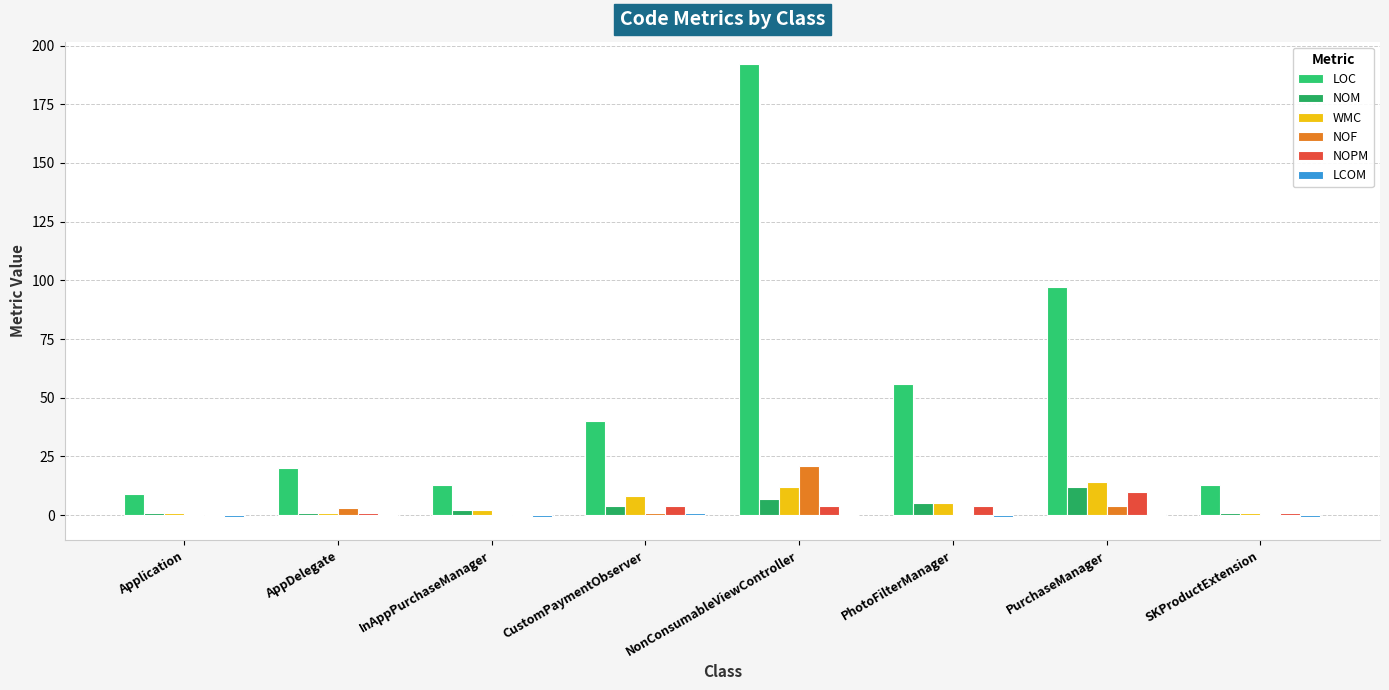

How many data points does each series have?

8